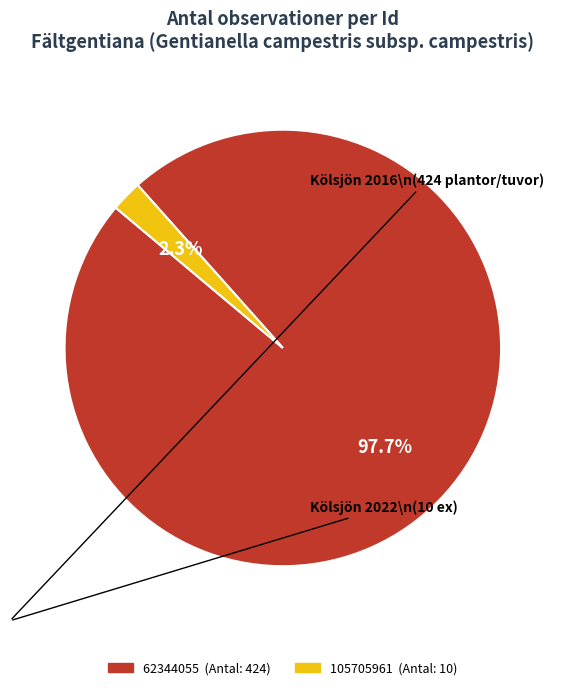

Count the number of slices in the pie.

2